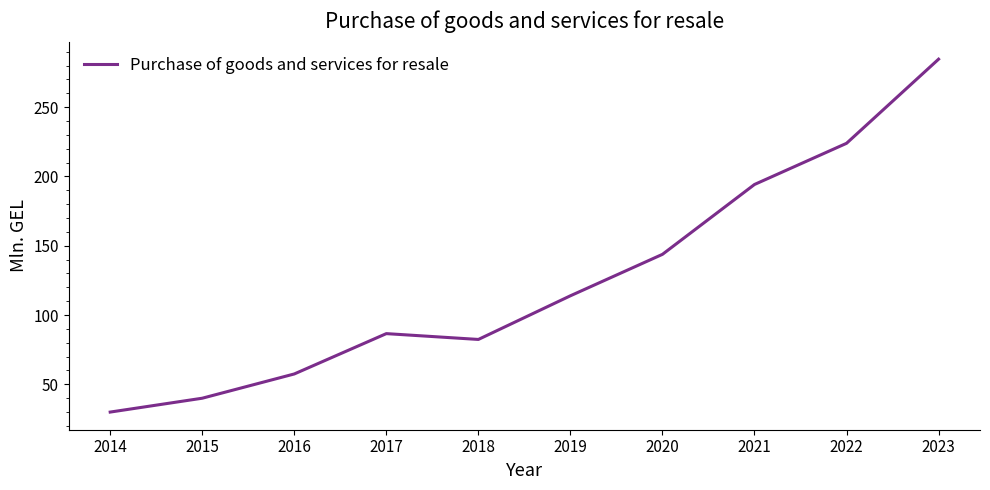

What is the maximum value shown in the chart?

284.6